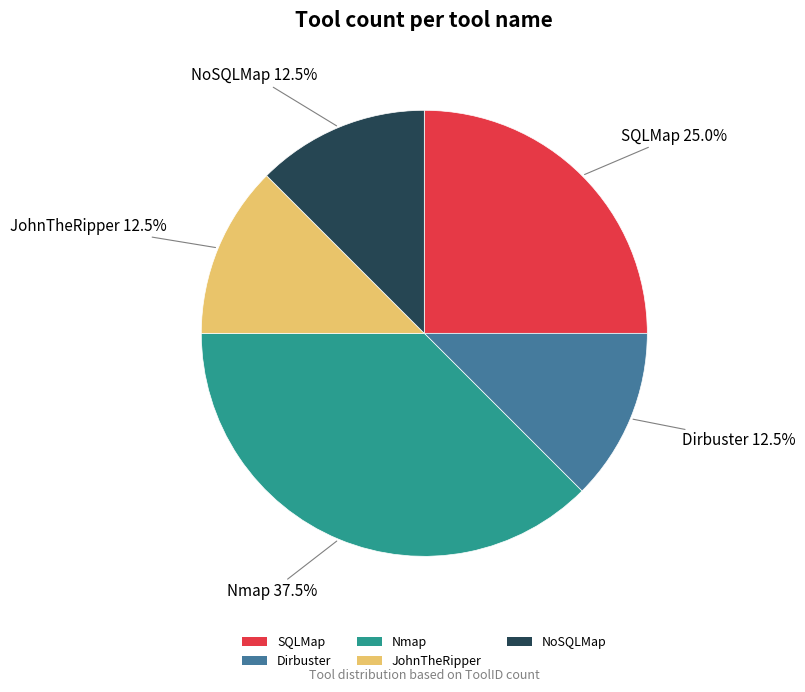

Approximately how many times larger is the value at SQLMap compared to Nmap?

0.7